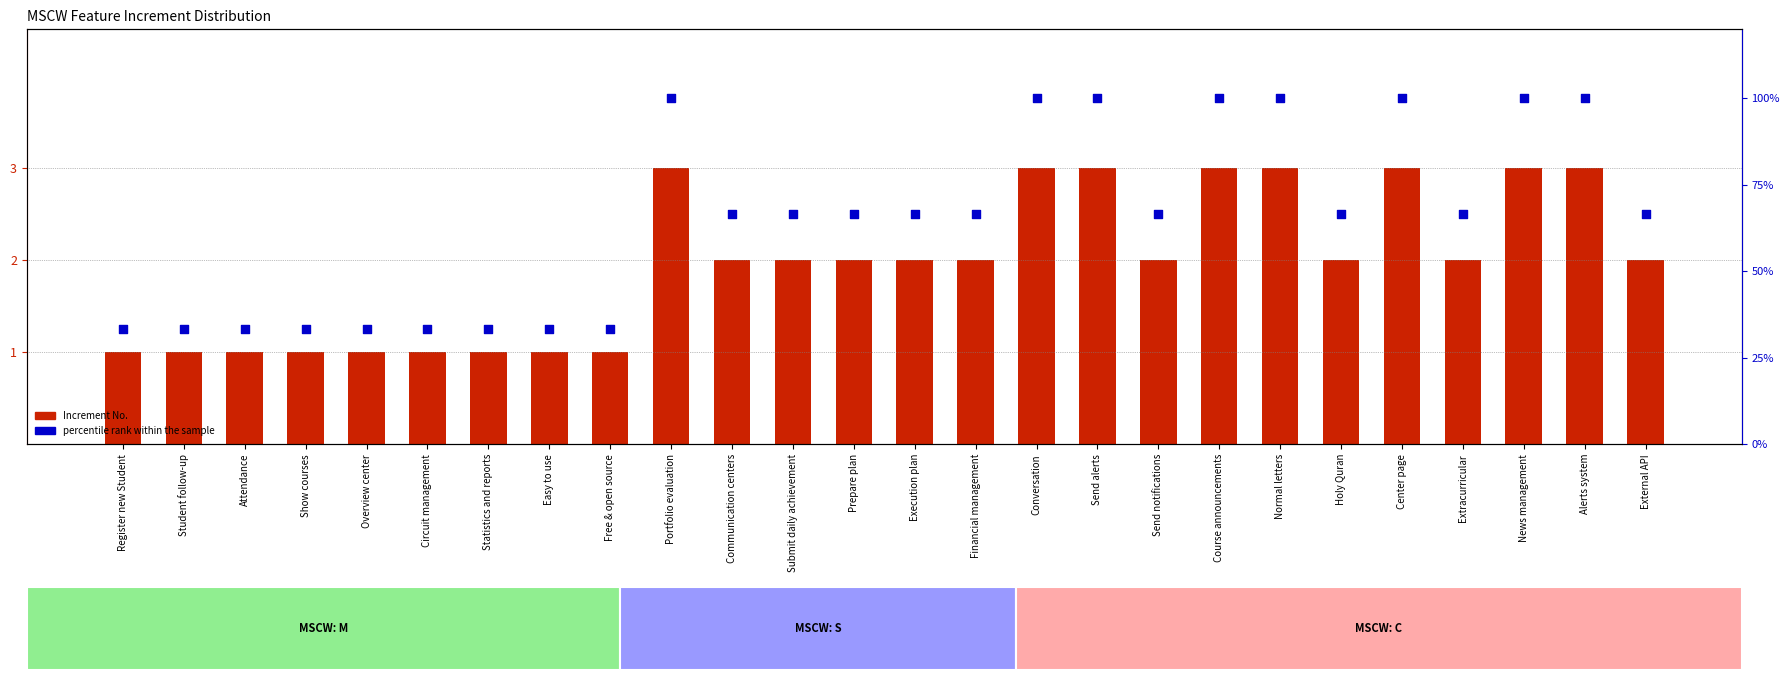

At how many categories does at least one series exceed 49?

17